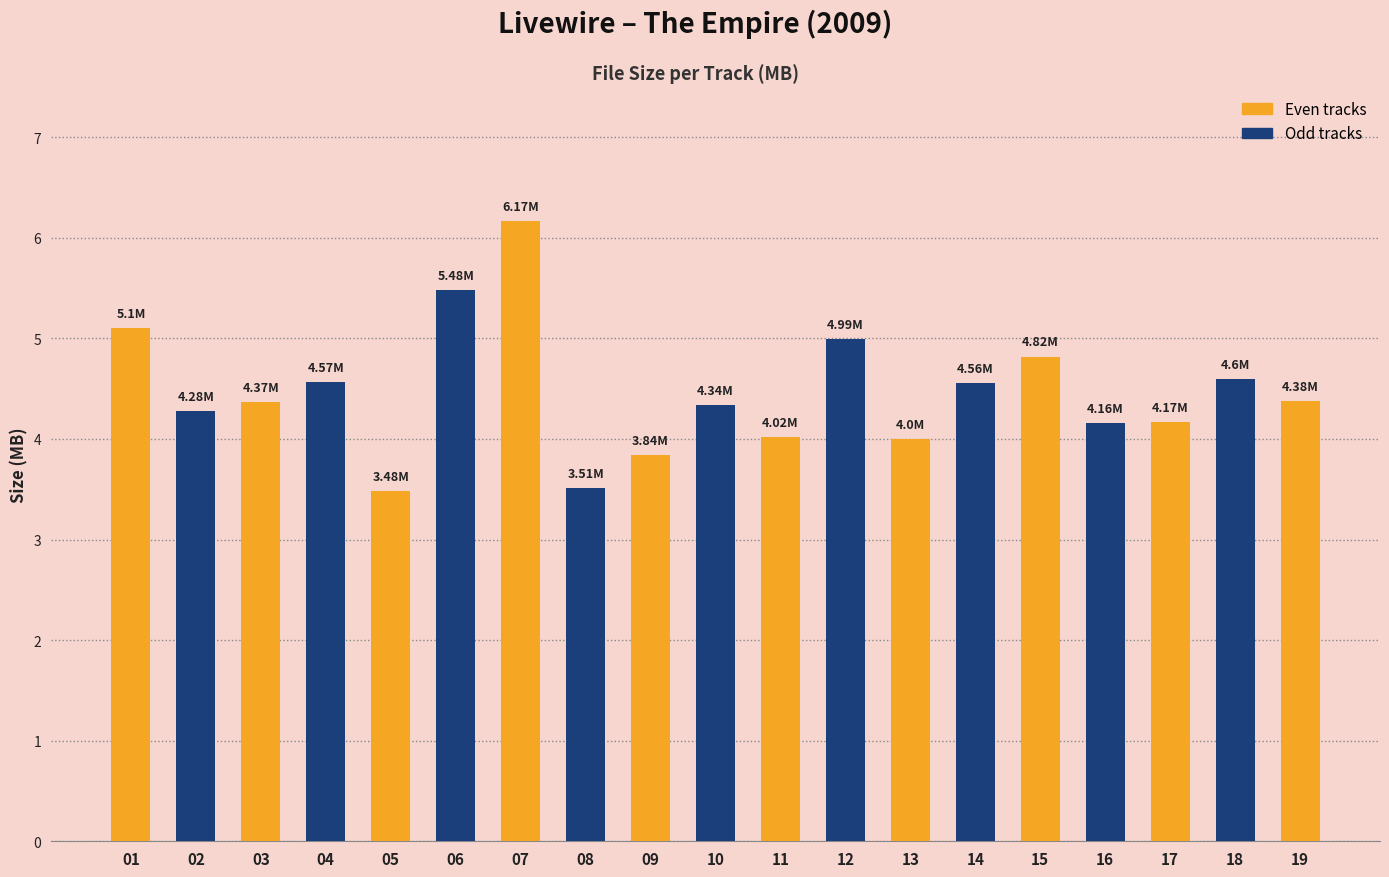

What is the value of the 18th bar from the left?

4.6